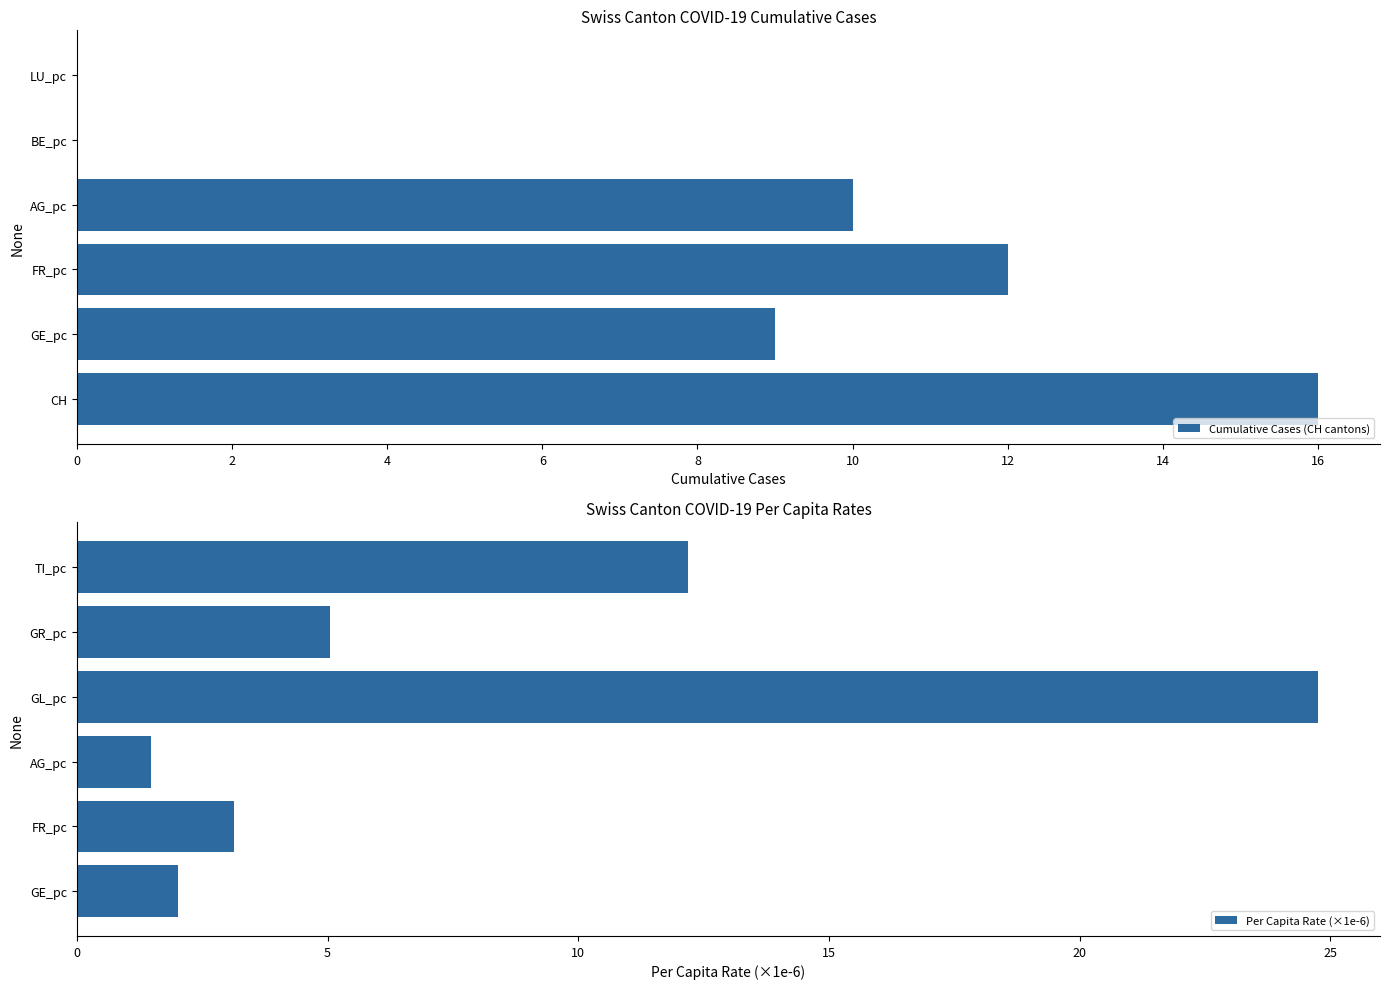

What is the average value of the Cumulative Cases (CH cantons) series?

7.8